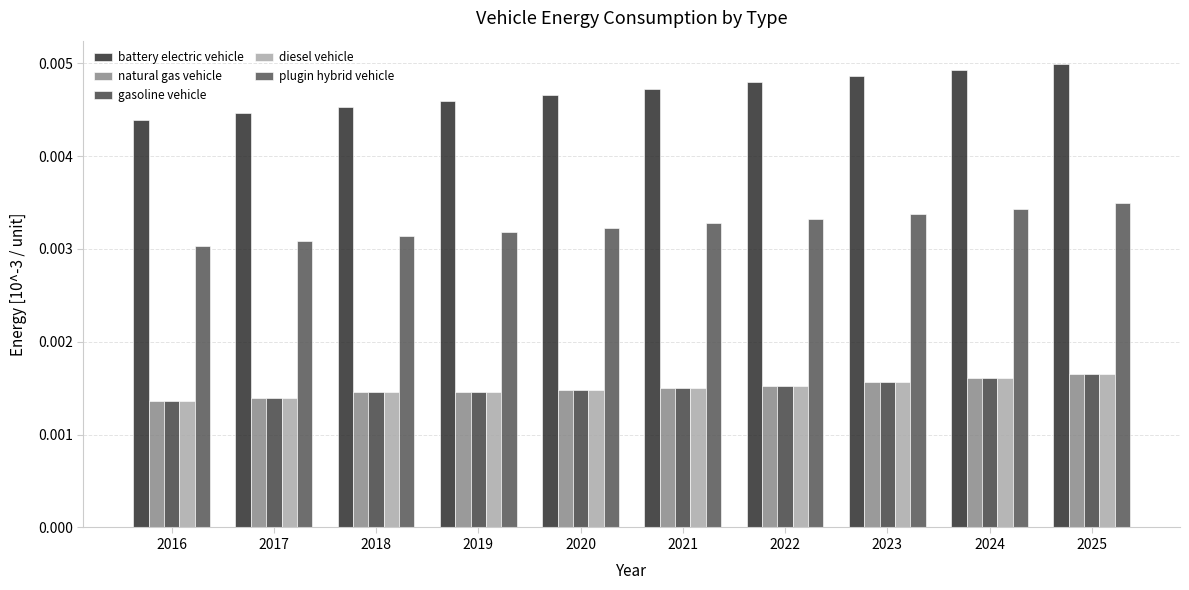

Which label corresponds to the largest value in the chart?

2025